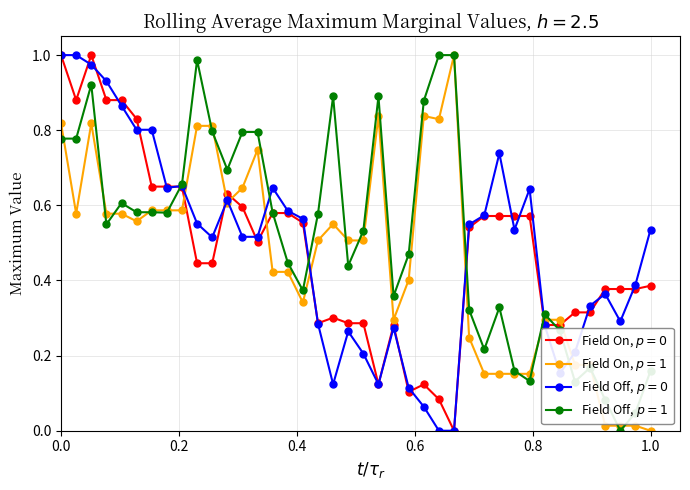

Reading left to right, what are all the values shown in this chart?

Field On, $p = 0$: 1.0	0.9	1.0	0.9	0.9	0.8	0.6	0.6	0.6	0.4	0.4	0.6	0.6	0.5	0.6	0.6	0.6	0.3	0.3	0.3	0.3	0.1	0.3	0.1	0.1	0.1	0.0	0.5	0.6	0.6	0.6	0.6	0.3	0.3	0.3	0.3	0.4	0.4	0.4	0.4
Field On, $p = 1$: 0.8	0.6	0.8	0.6	0.6	0.6	0.6	0.6	0.6	0.8	0.8	0.6	0.6	0.7	0.4	0.4	0.3	0.5	0.6	0.5	0.5	0.8	0.3	0.4	0.8	0.8	1.0	0.2	0.2	0.2	0.2	0.2	0.3	0.3	0.2	0.2	0.0	0.0	0.0	0.0
Field Off, $p = 0$: 1.0	1.0	1.0	0.9	0.9	0.8	0.8	0.6	0.7	0.6	0.5	0.6	0.5	0.5	0.6	0.6	0.6	0.3	0.1	0.3	0.2	0.1	0.3	0.1	0.1	0.0	0.0	0.5	0.6	0.7	0.5	0.6	0.3	0.2	0.2	0.3	0.4	0.3	0.4	0.5
Field Off, $p = 1$: 0.8	0.8	0.9	0.5	0.6	0.6	0.6	0.6	0.7	1.0	0.8	0.7	0.8	0.8	0.6	0.4	0.4	0.6	0.9	0.4	0.5	0.9	0.4	0.5	0.9	1.0	1.0	0.3	0.2	0.3	0.2	0.1	0.3	0.3	0.1	0.2	0.1	0.0	0.0	0.2